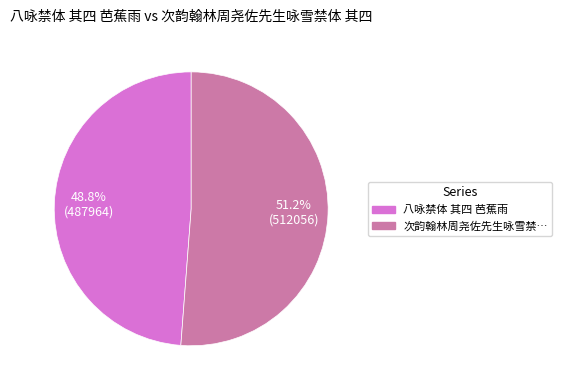

Is there a majority slice in this chart?

Yes